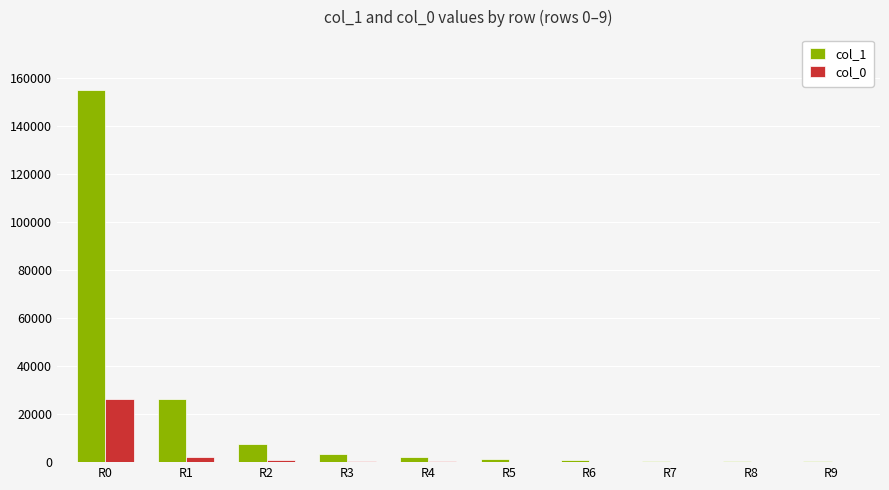

Which series has the largest total across all categories?

col_1